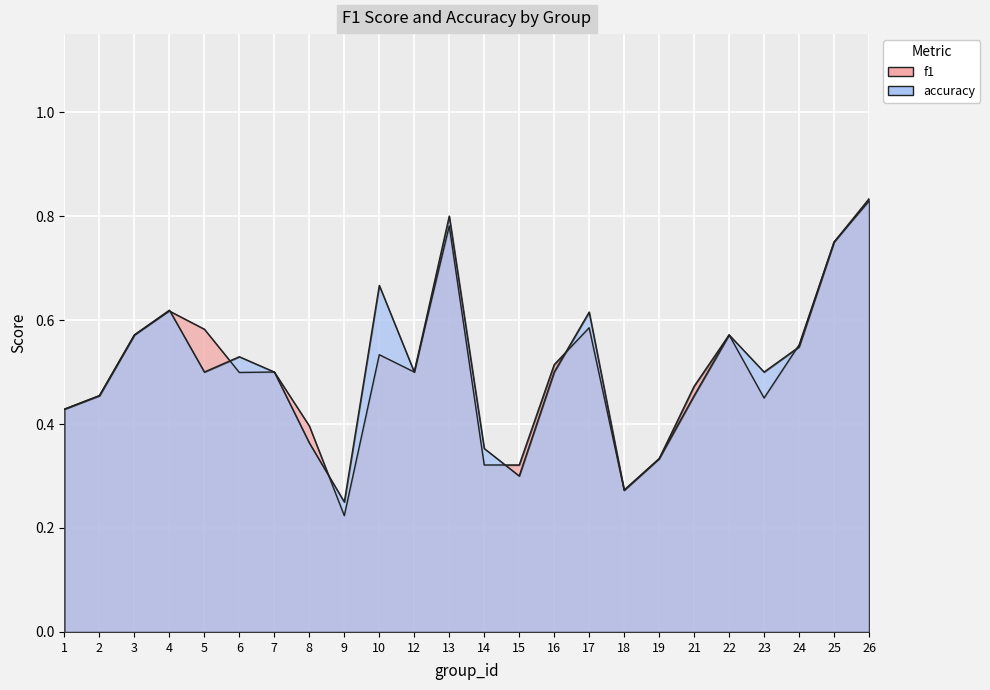

Where is the first local minimum for f1?

6